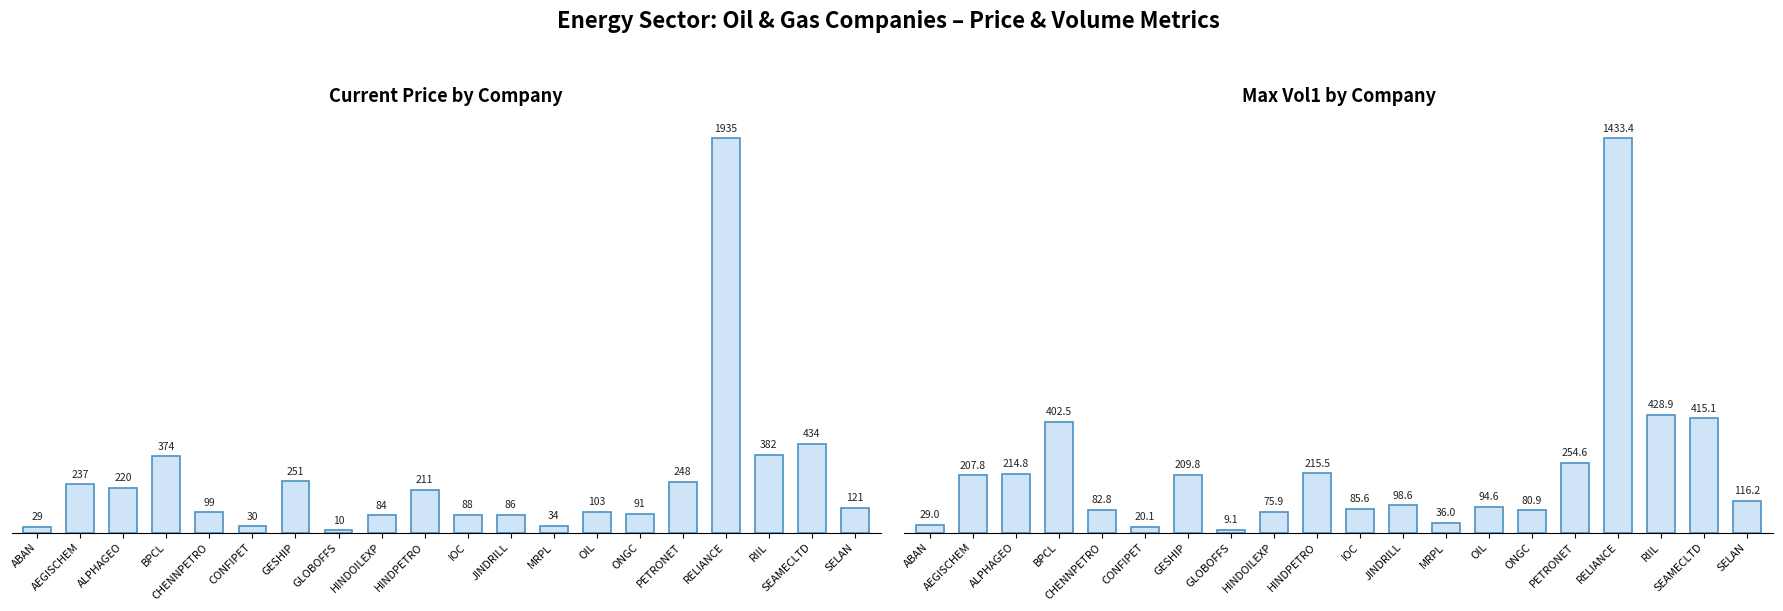

What is the maximum value shown in the chart?

1935.0